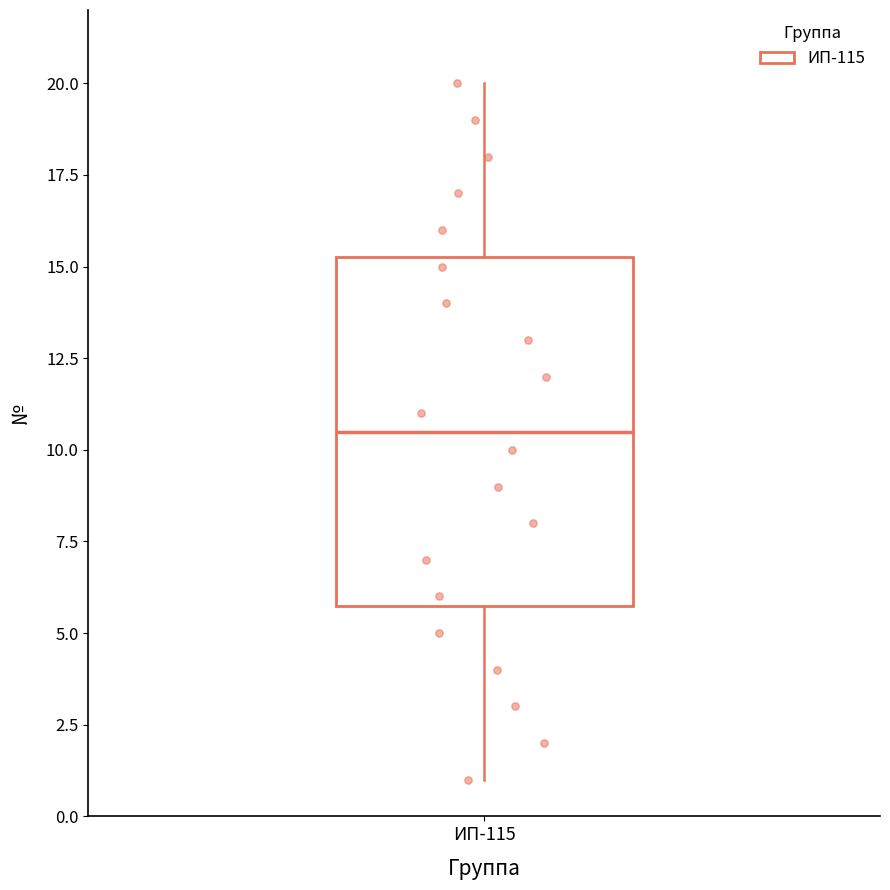

Read this box plot against the y-axis: the position of the median line, the range covered by the box, and the ends of both whiskers. The values are not printed on the chart, so give them approximately, as read against the axis.

median 10.5, box 6.0 to 15.5, whiskers 1.0 to 20.0